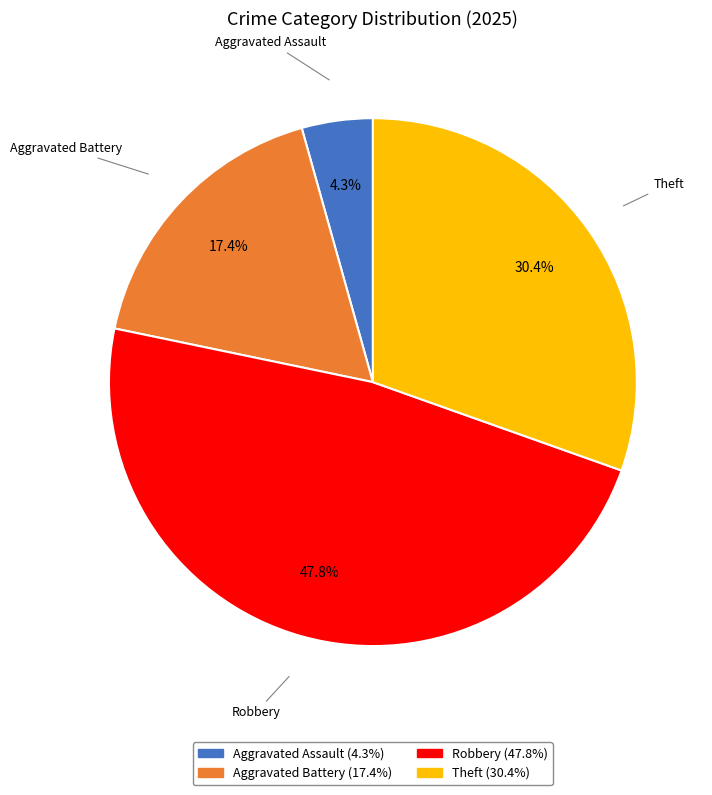

Which has a higher value, Theft or Aggravated Assault?

Theft